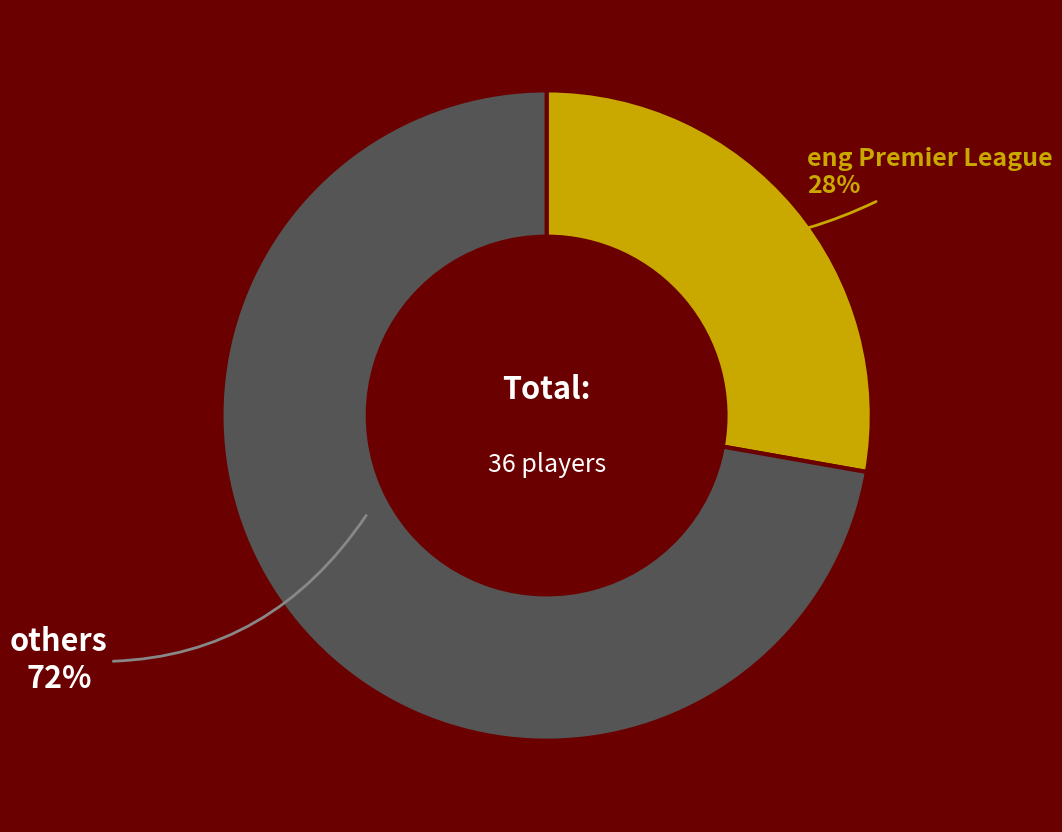

To the nearest percent, what is the difference between the largest and smallest slice percentages?

44%